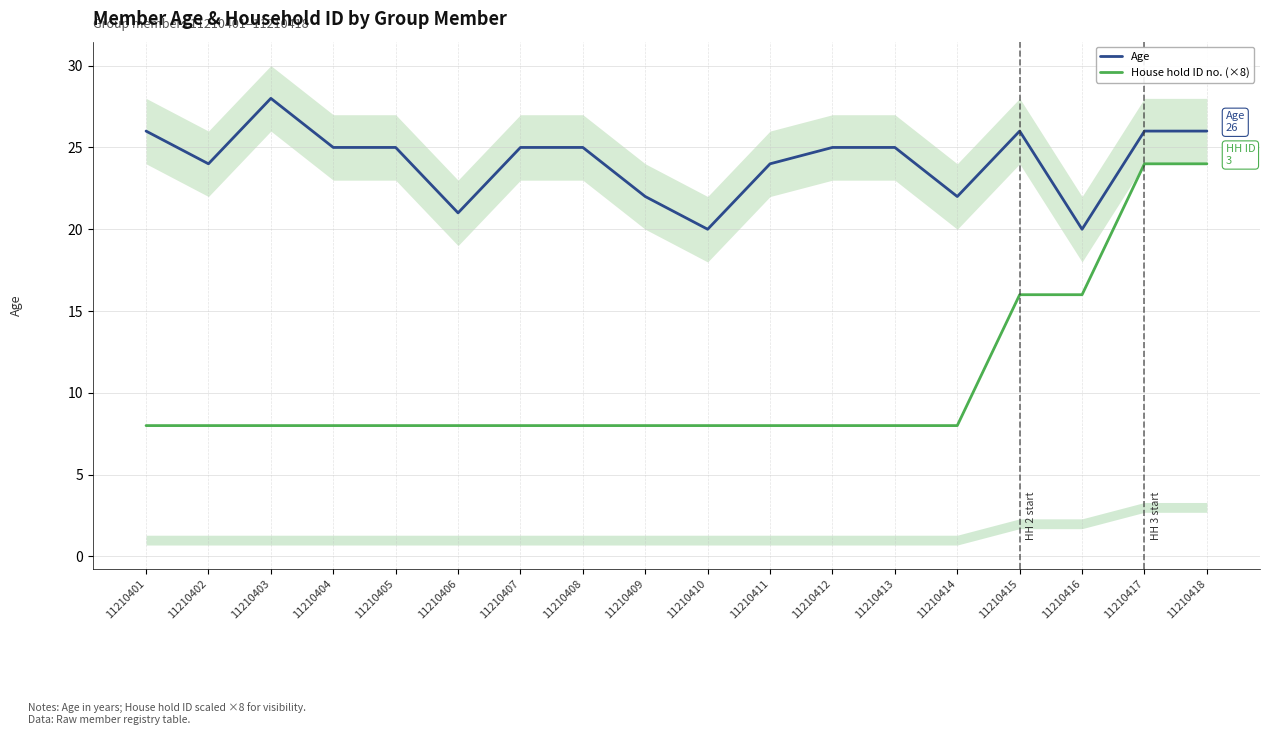

At which label is Age closest to 24?

11210402